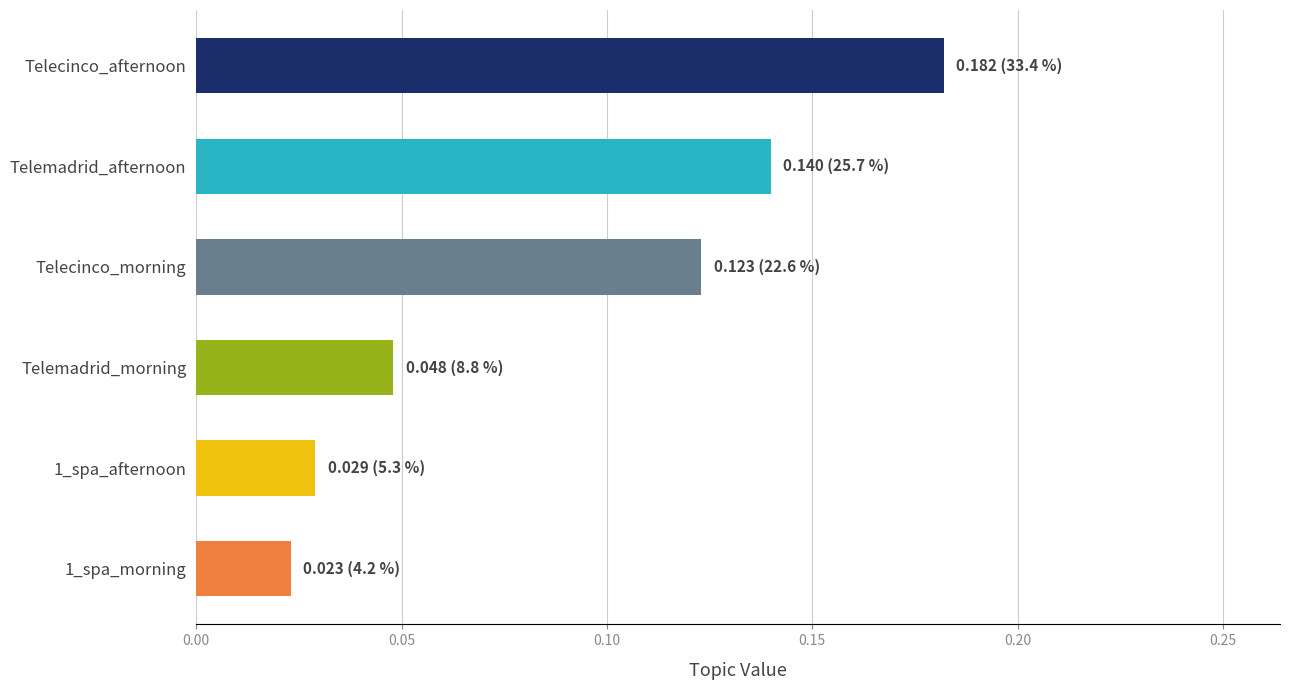

Count the values in the range 0 to 1.

6